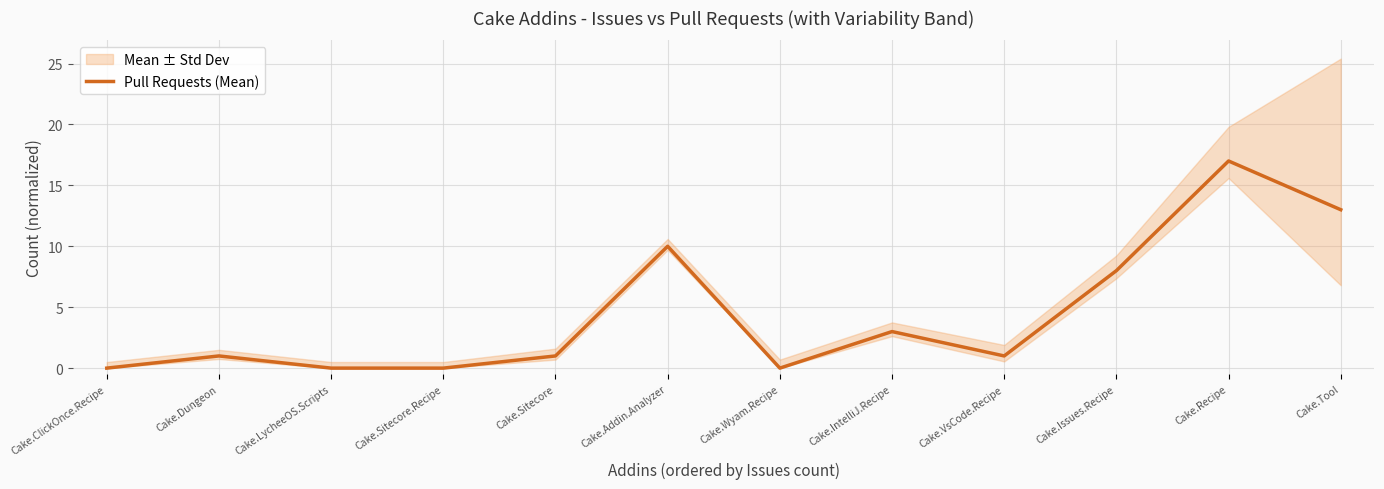

List the labels in order of value, largest first.

Cake.Recipe, Cake.Tool, Cake.Addin.Analyzer, Cake.Issues.Recipe, Cake.IntelliJ.Recipe, Cake.Dungeon, Cake.Sitecore, Cake.VsCode.Recipe, Cake.ClickOnce.Recipe, Cake.LycheeOS.Scripts, Cake.Sitecore.Recipe, Cake.Wyam.Recipe